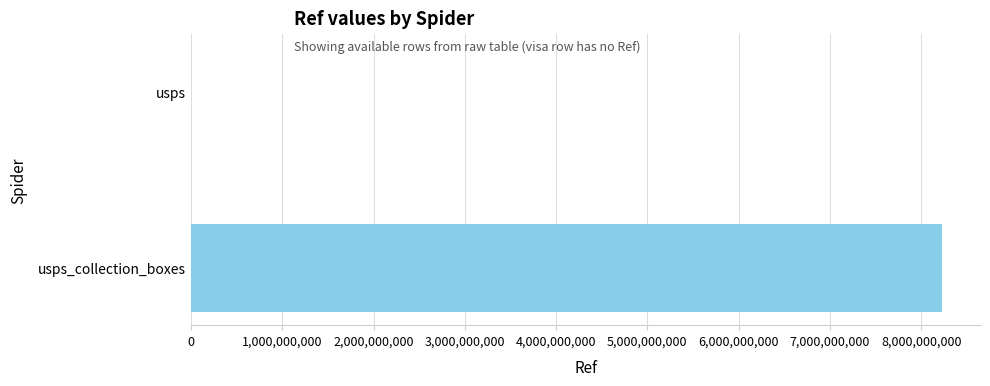

The value at usps_collection_boxes is 8232900000. True or false?

True